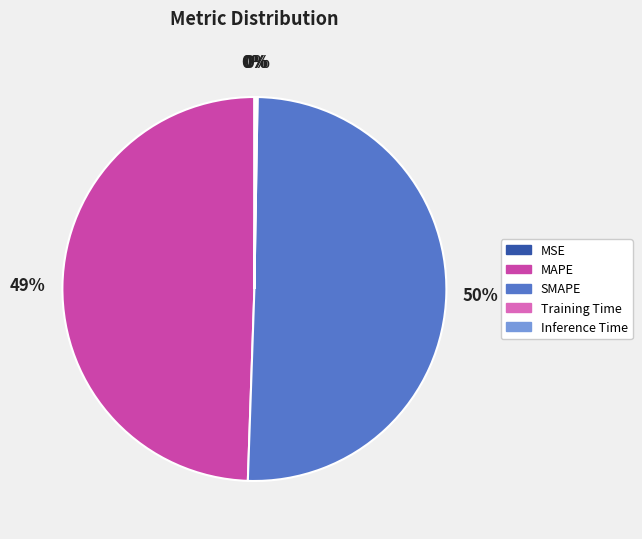

What is the majority slice?

SMAPE